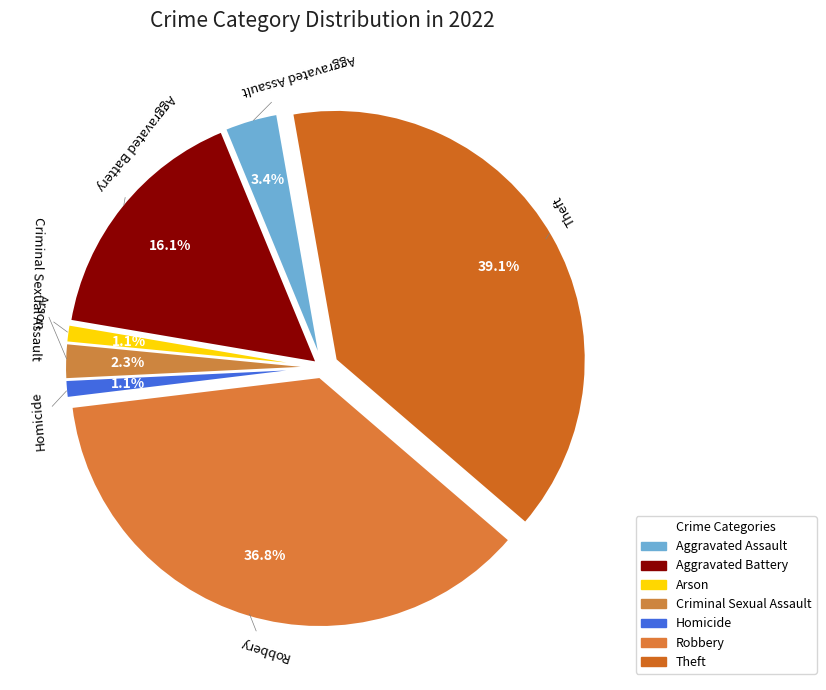

Is there a majority slice in this chart?

No